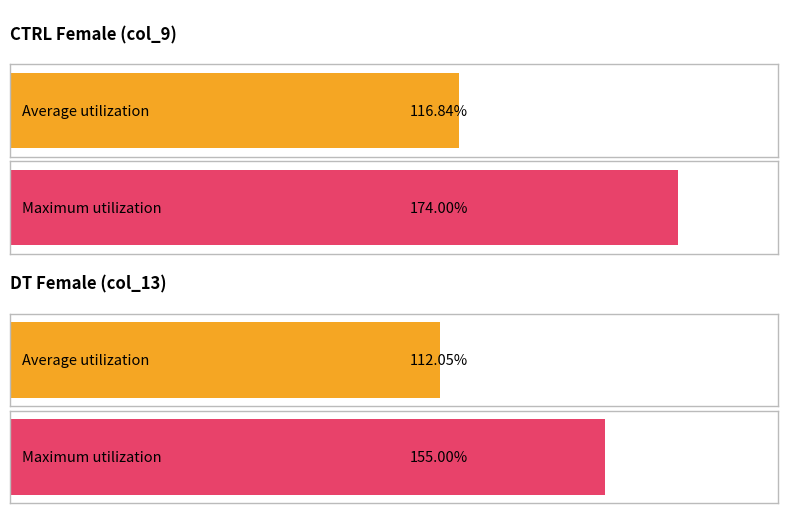

The CTRL Female series shows 39 at Day 43. True or false?

False